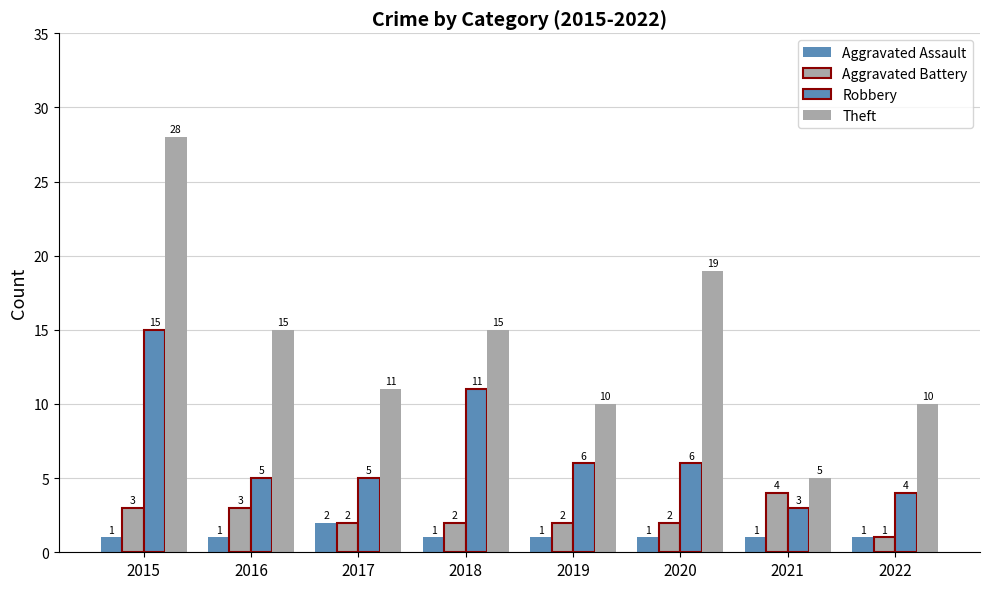

Which series has the largest total across all categories?

Theft